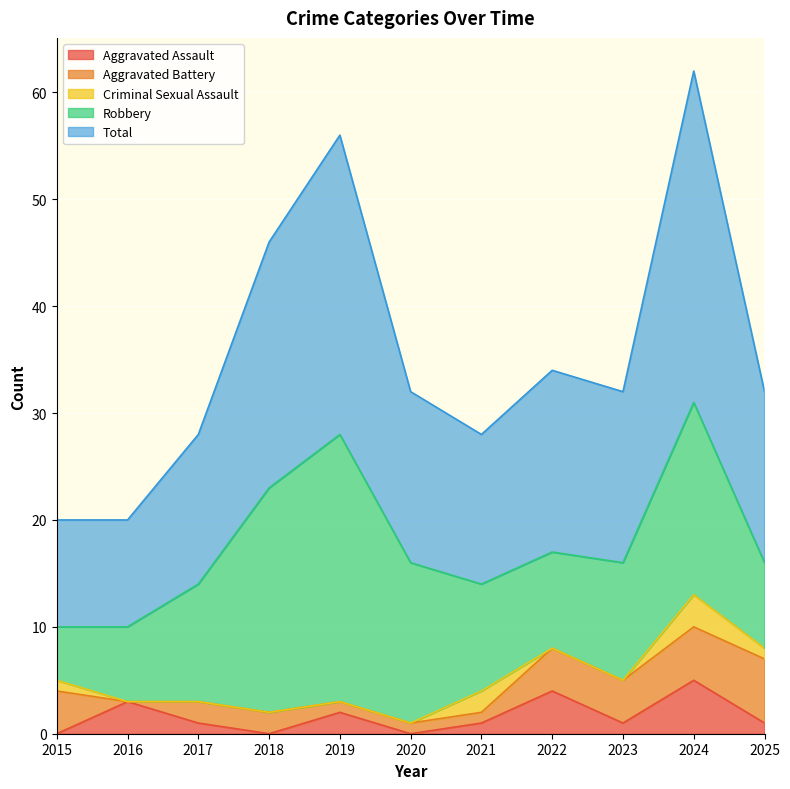

In Robbery, how many points are higher than both neighbors (excluding endpoints)?

2